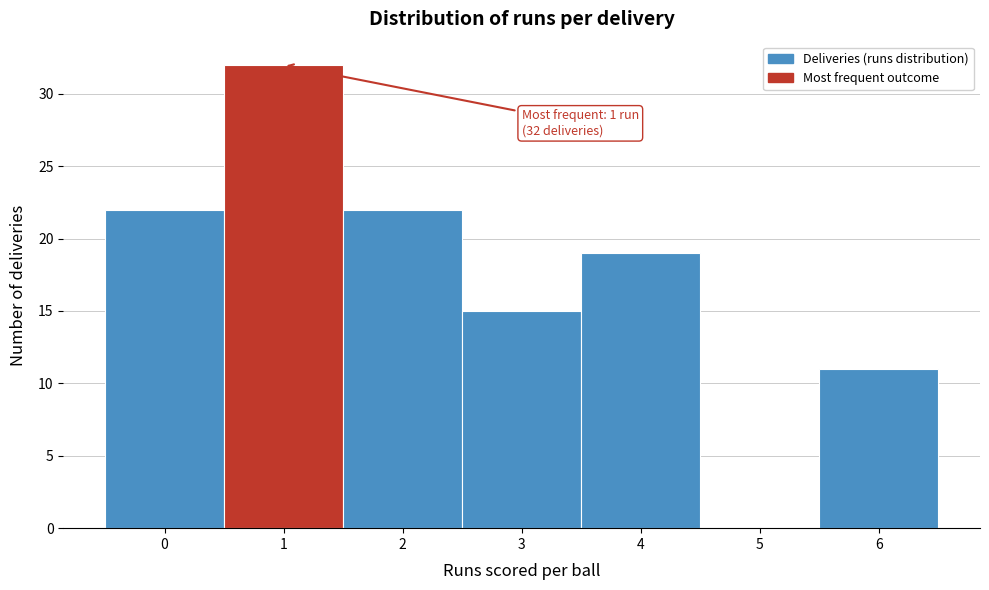

Over which range of the x-axis is the bar tallest?

0.5 to 1.5